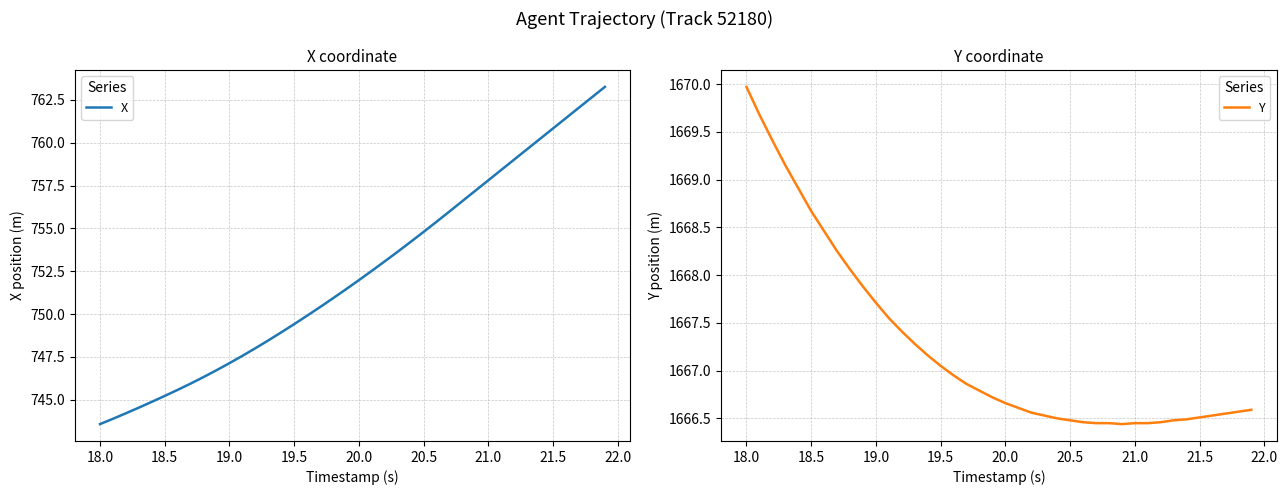

True or false: Y has a value of 2432.5 at 20.5.

False